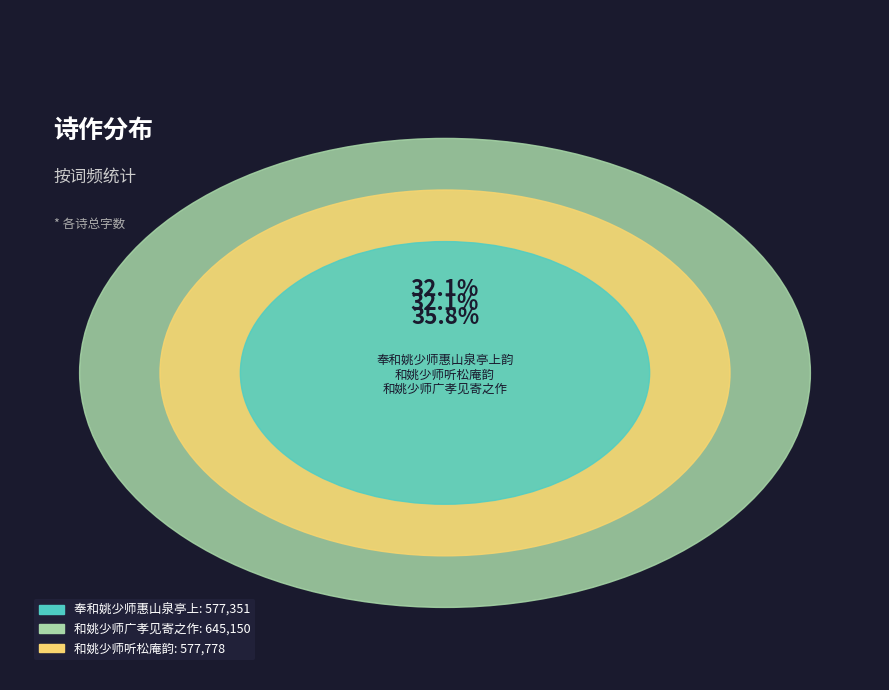

The 奉和姚少师惠山泉亭上韵 slice represents 43% of the pie. True or false?

False